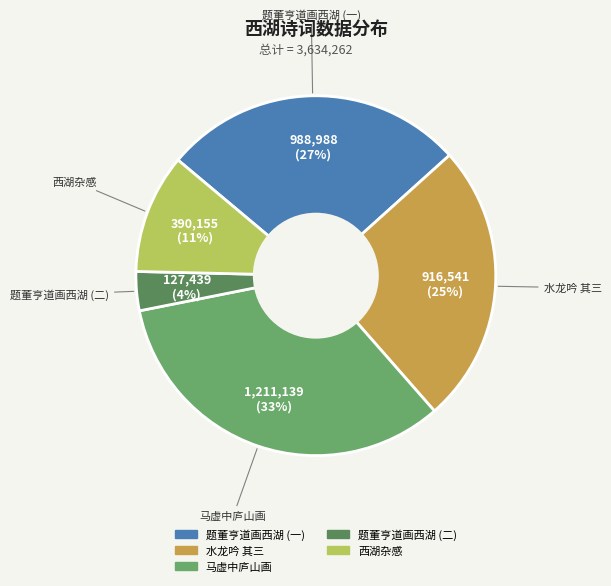

How many segments does this pie chart have?

5